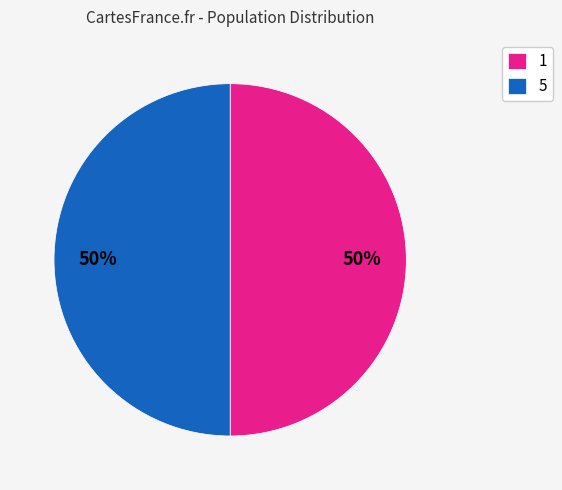

To the nearest percent, what is the average slice percentage?

50%